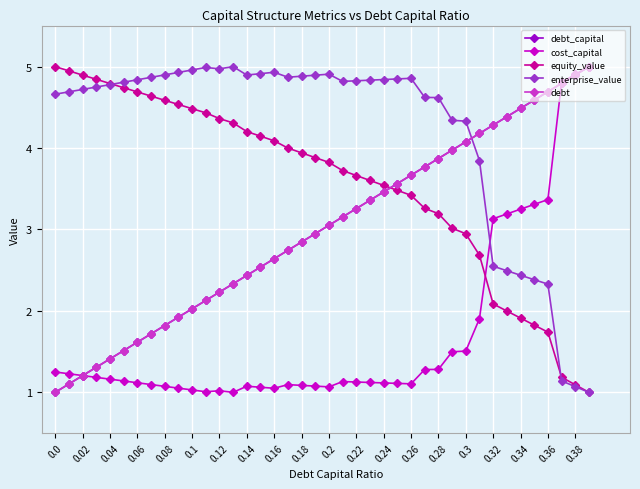

What is the difference between the second highest and minimum values in the cost_capital series?

3.9